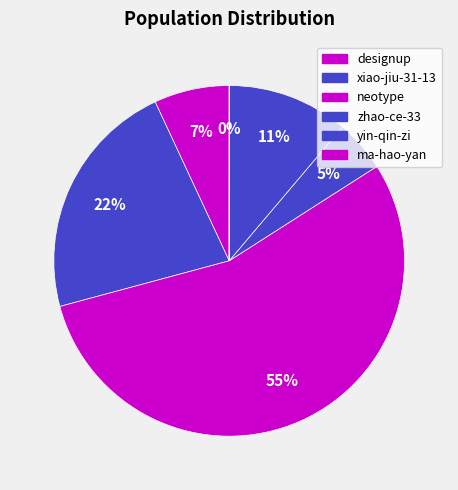

Rank the categories by value from lowest to highest.

ma-hao-yan, zhao-ce-33, designup, yin-qin-zi, xiao-jiu-31-13, neotype